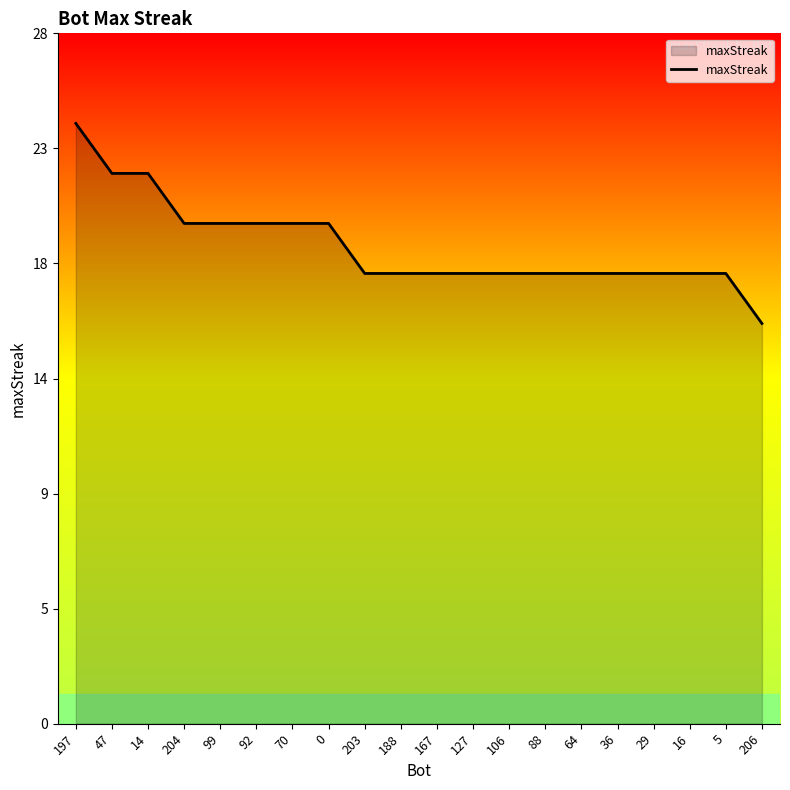

The value at 64 is 18. True or false?

True